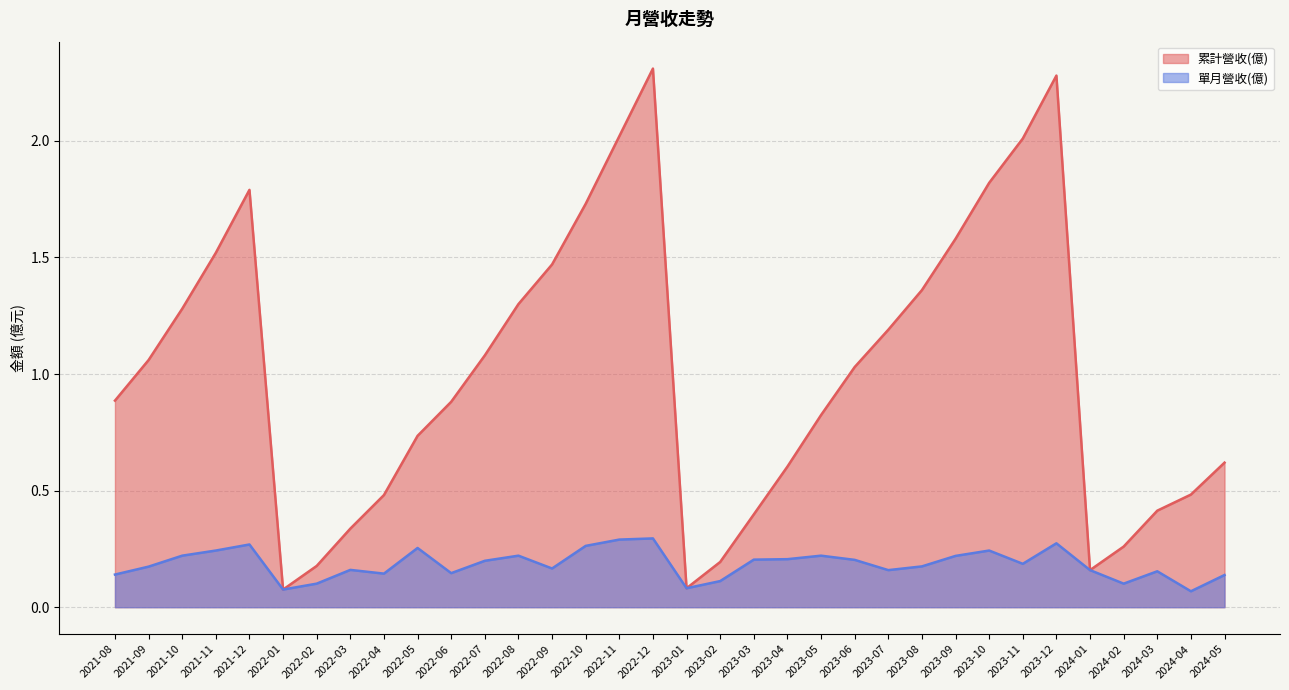

Reading right to left, transcribe all the data shown in this chart.

累計營收(億): 2024-05=0.6	2024-04=0.5	2024-03=0.4	2024-02=0.3	2024-01=0.2	2023-12=2.3	2023-11=2.0	2023-10=1.8	2023-09=1.6	2023-08=1.4	2023-07=1.2	2023-06=1.0	2023-05=0.8	2023-04=0.6	2023-03=0.4	2023-02=0.2	2023-01=0.1	2022-12=2.3	2022-11=2.0	2022-10=1.7	2022-09=1.5	2022-08=1.3	2022-07=1.1	2022-06=0.9	2022-05=0.7	2022-04=0.5	2022-03=0.3	2022-02=0.2	2022-01=0.1	2021-12=1.8	2021-11=1.5	2021-10=1.3	2021-09=1.1	2021-08=0.9
單月營收(億): 2024-05=0.1	2024-04=0.1	2024-03=0.2	2024-02=0.1	2024-01=0.2	2023-12=0.3	2023-11=0.2	2023-10=0.2	2023-09=0.2	2023-08=0.2	2023-07=0.2	2023-06=0.2	2023-05=0.2	2023-04=0.2	2023-03=0.2	2023-02=0.1	2023-01=0.1	2022-12=0.3	2022-11=0.3	2022-10=0.3	2022-09=0.2	2022-08=0.2	2022-07=0.2	2022-06=0.1	2022-05=0.3	2022-04=0.1	2022-03=0.2	2022-02=0.1	2022-01=0.1	2021-12=0.3	2021-11=0.2	2021-10=0.2	2021-09=0.2	2021-08=0.1